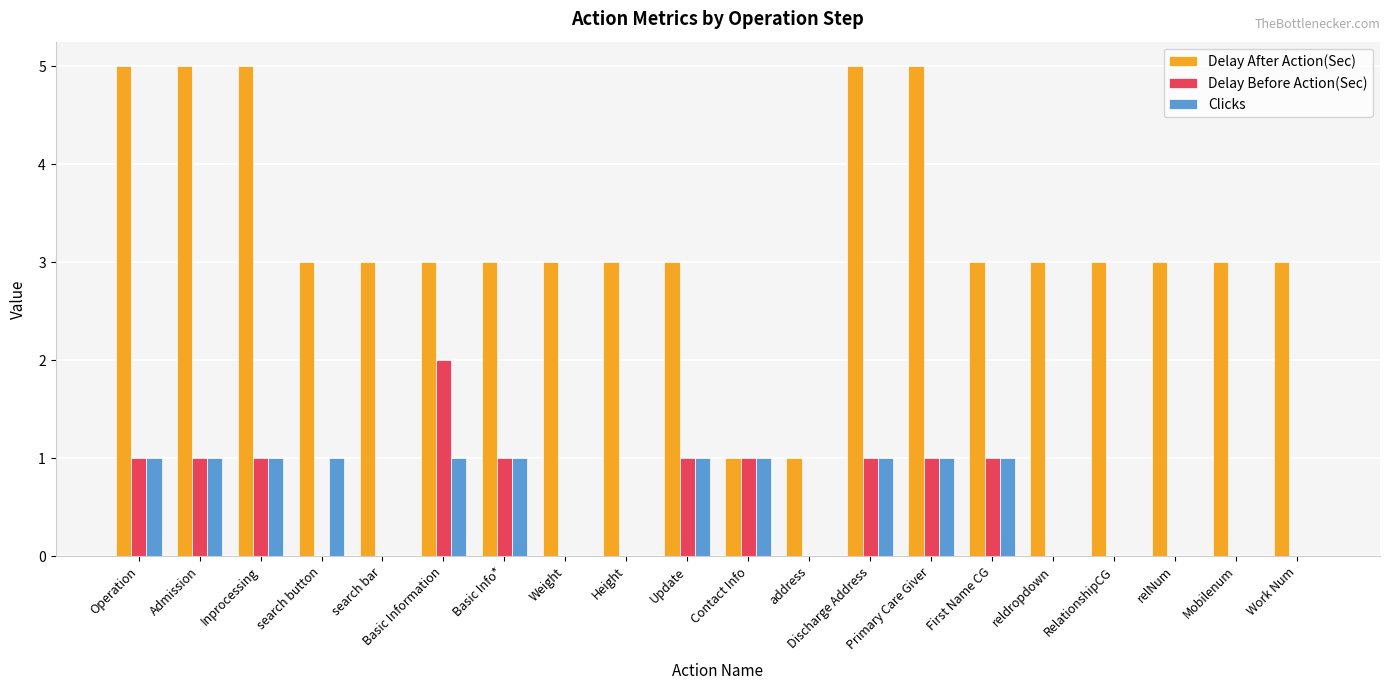

What is the maximum value shown in the chart?

5